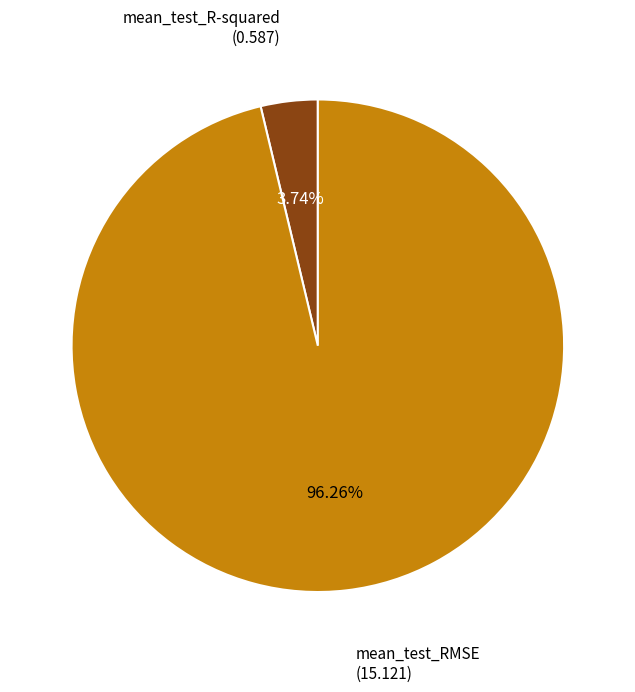

Is there a majority slice in this chart?

Yes